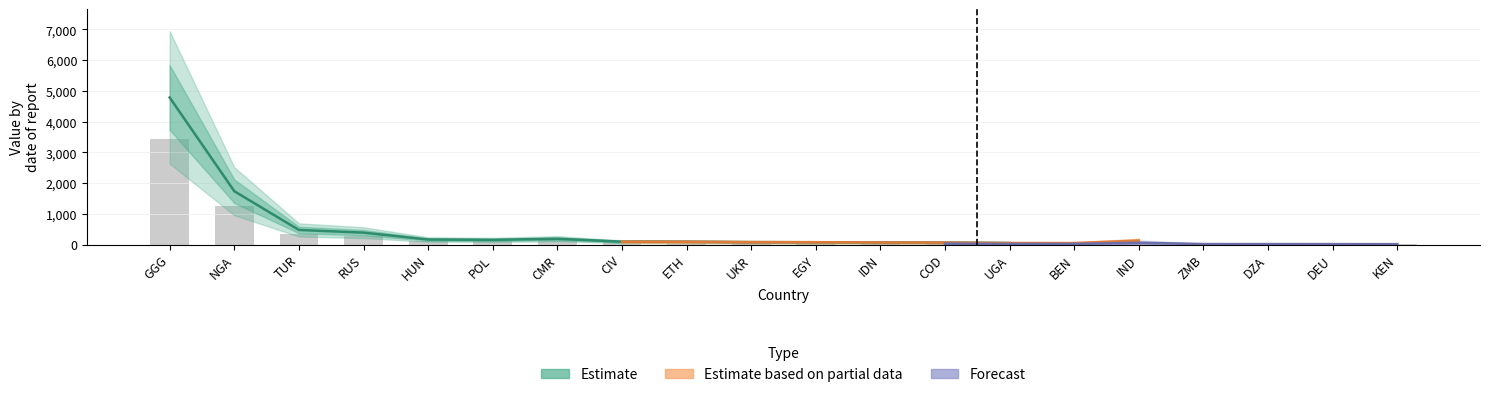

What is the greatest value displayed?

3446.6